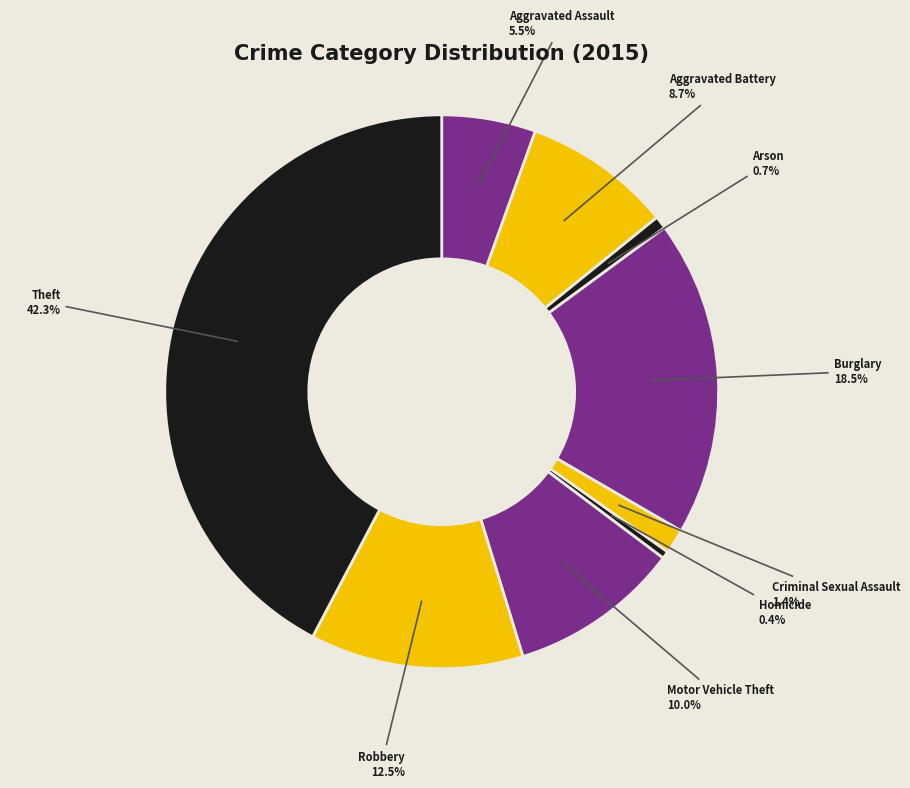

Is there any slice that represents more than half of the pie?

No